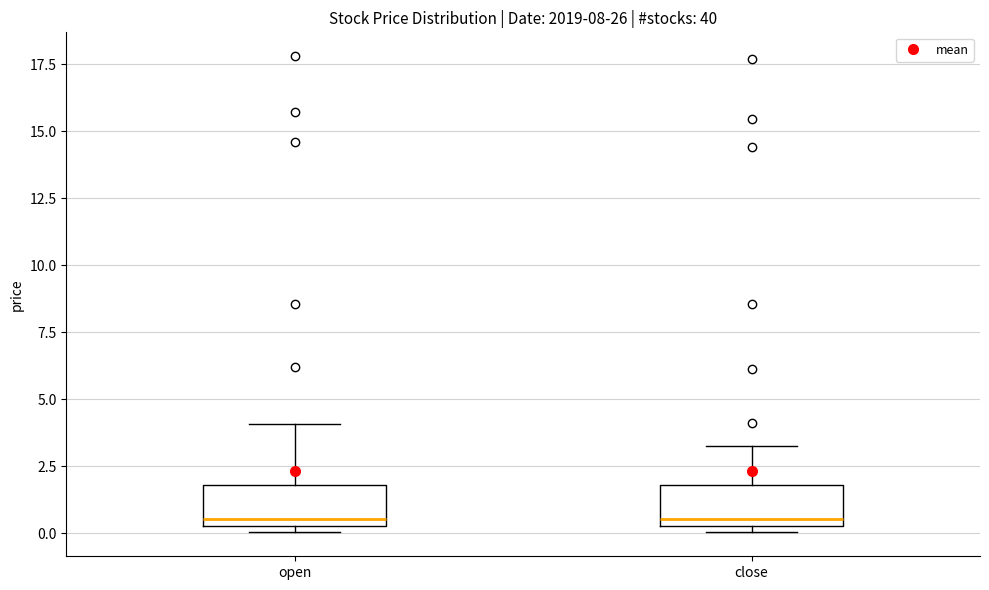

Where is the upper edge of the box for open on the y-axis? The values are not printed on the chart, so give them approximately, as read against the axis.

2.0